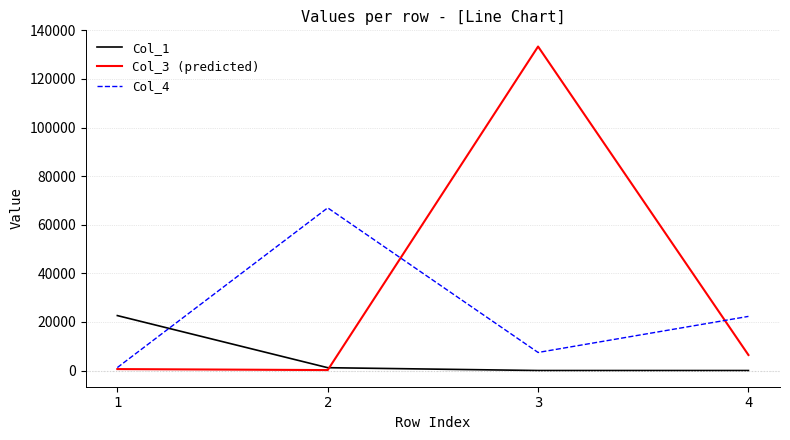

What is the maximum value shown in the chart?

133335